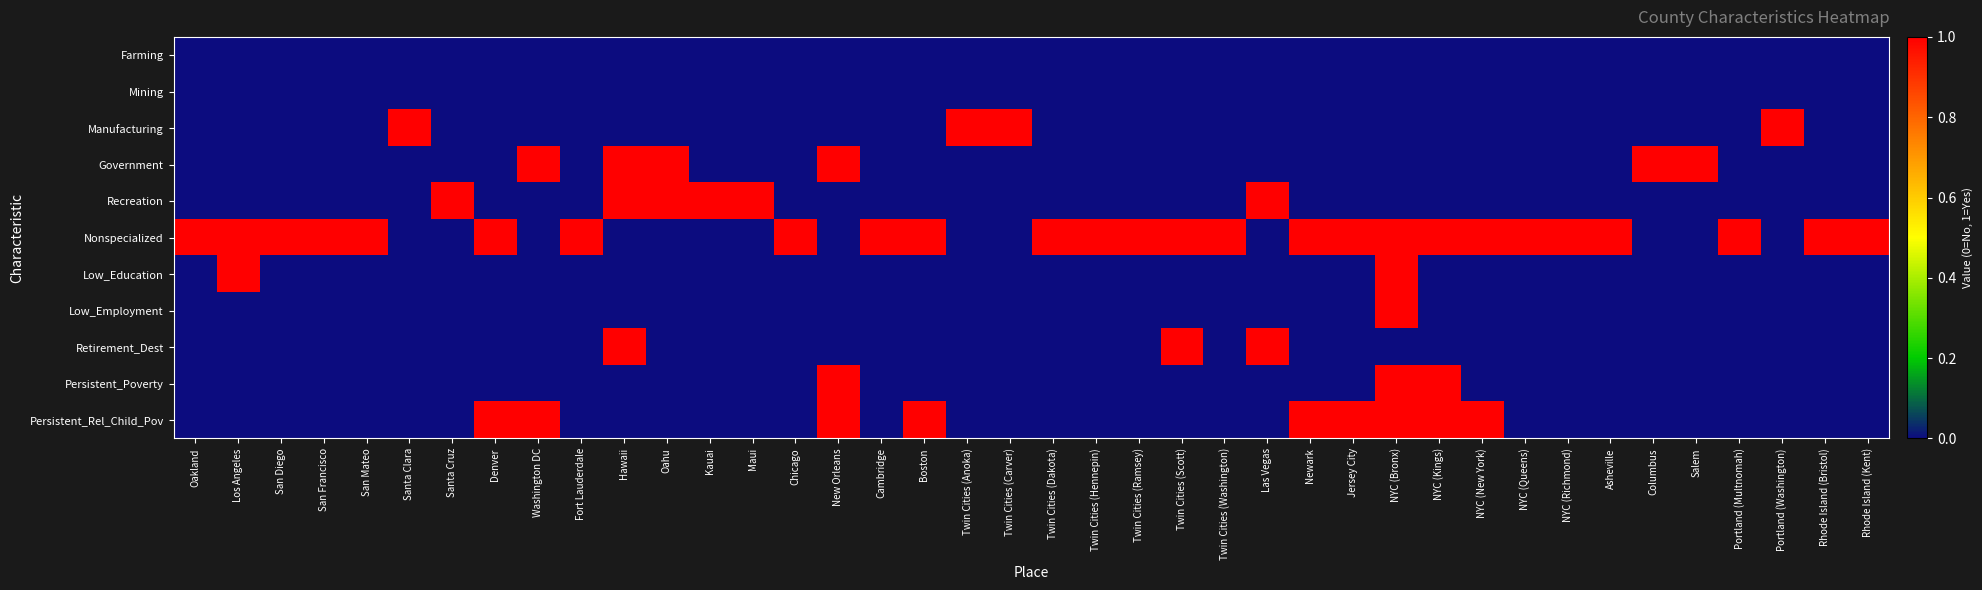

Rank the series at NYC (New York) from lowest to highest value.

Farming, Mining, Manufacturing, Government, Recreation, Low_Education, Low_Employment, Retirement_Dest, Persistent_Poverty, Nonspecialized, Persistent_Rel_Child_Pov